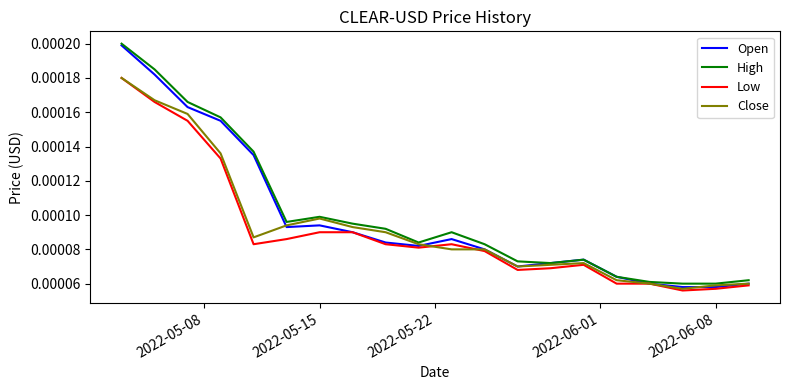

How many interior local peaks does the High series have?

3